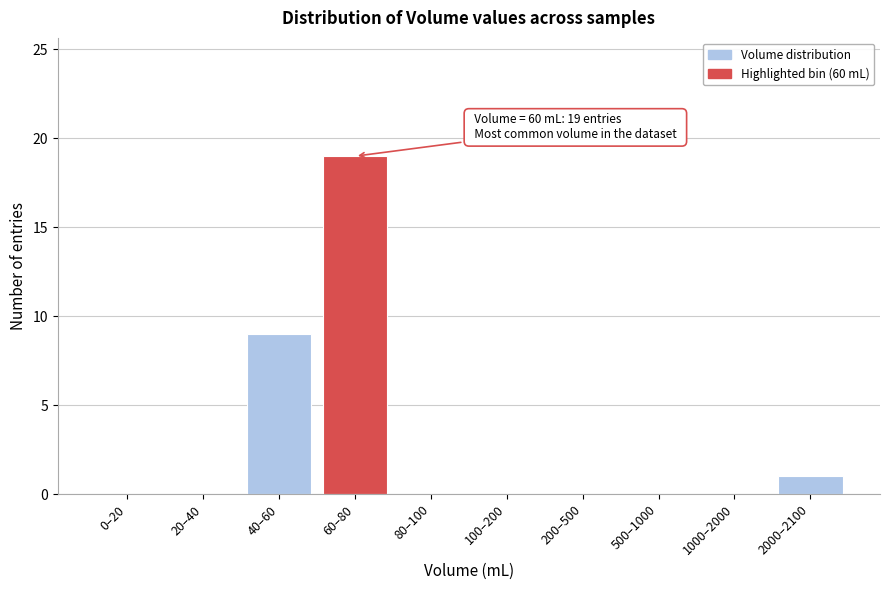

Reading left to right, list all the values displayed in this chart.

0–20=0	20–40=0	40–60=9	60–80=19	80–100=0	100–200=0	200–500=0	500–1000=0	1000–2000=0	2000–2100=1